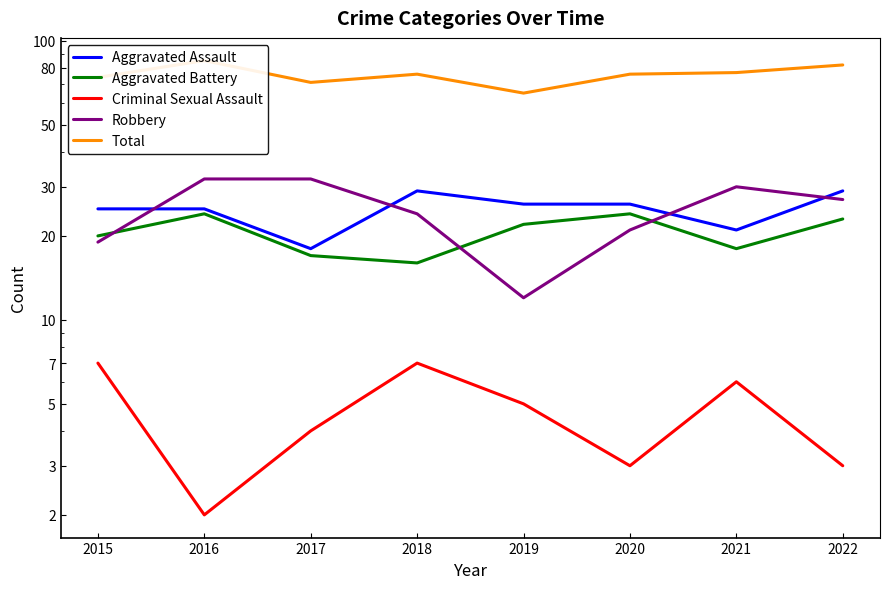

Rank the categories by Aggravated Assault value from lowest to highest.

2017, 2021, 2015, 2016, 2019, 2020, 2018, 2022